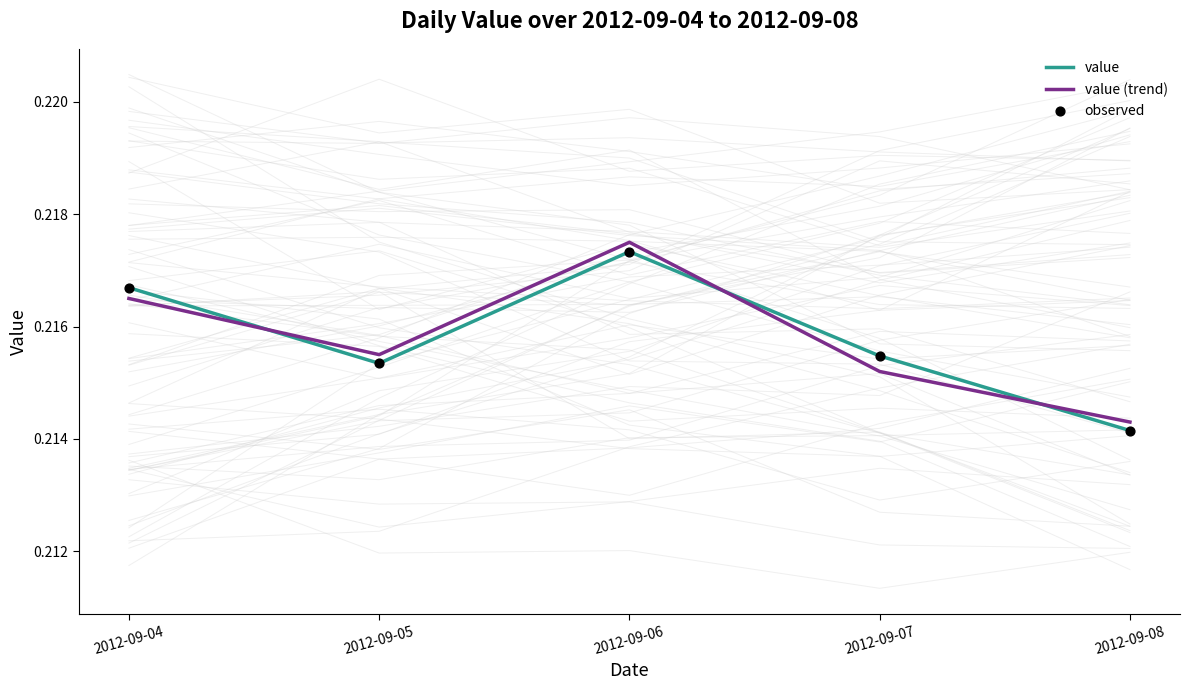

At how many categories does at least one series exceed 0?

5